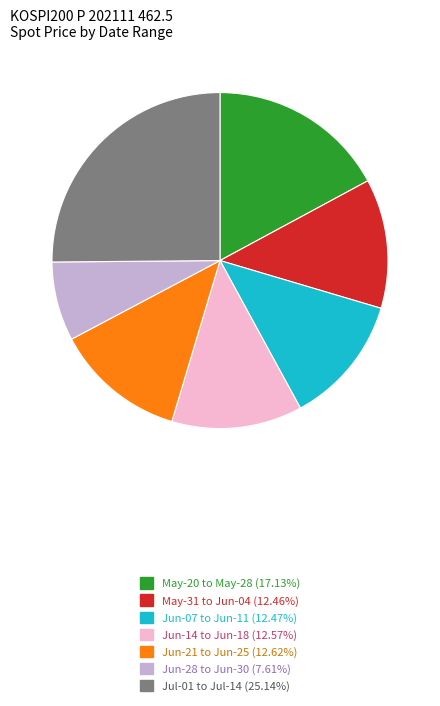

Is the sum of Jun-14 to Jun-18 (12.57%) and Jun-07 to Jun-11 (12.47%) greater than half?

No